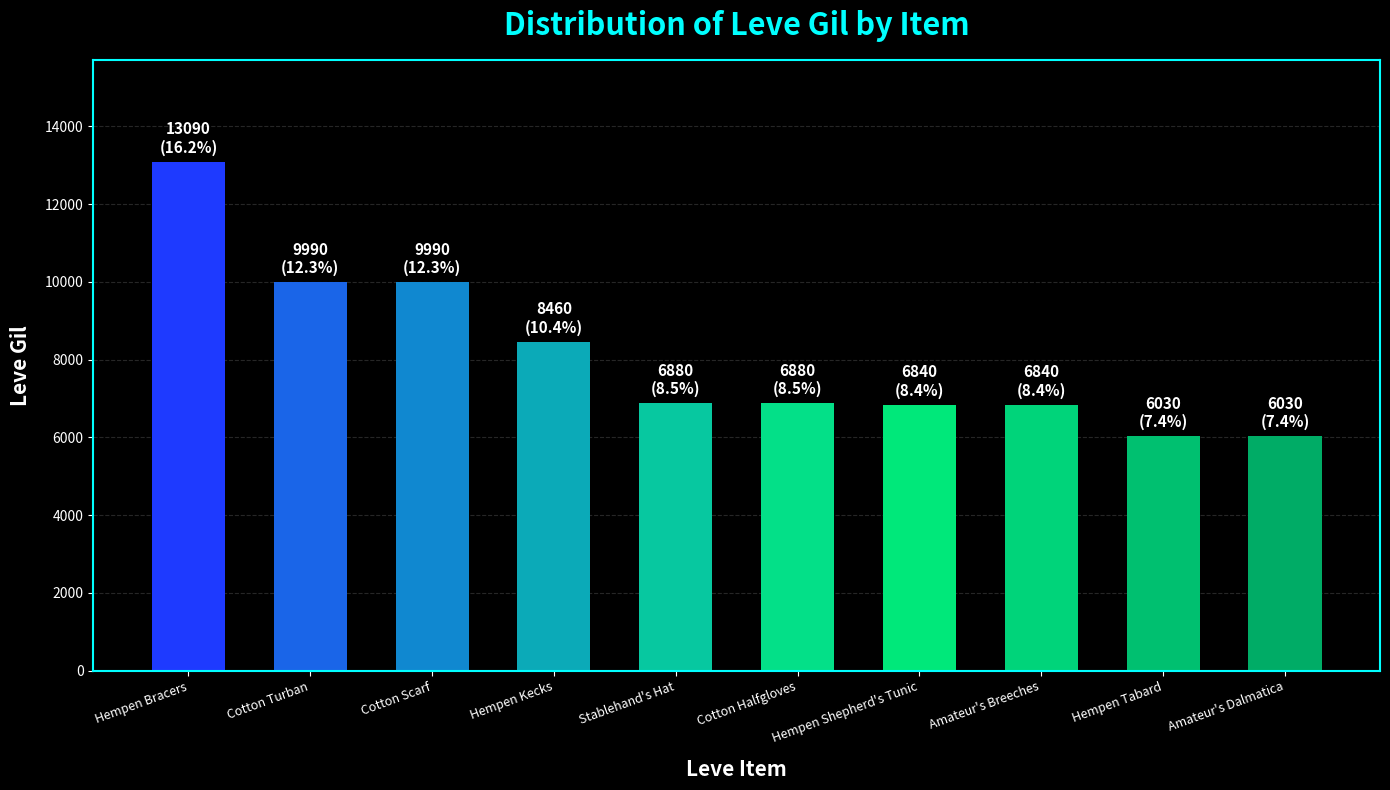

Between Hempen Kecks and Stablehand's Hat, which is larger?

Hempen Kecks